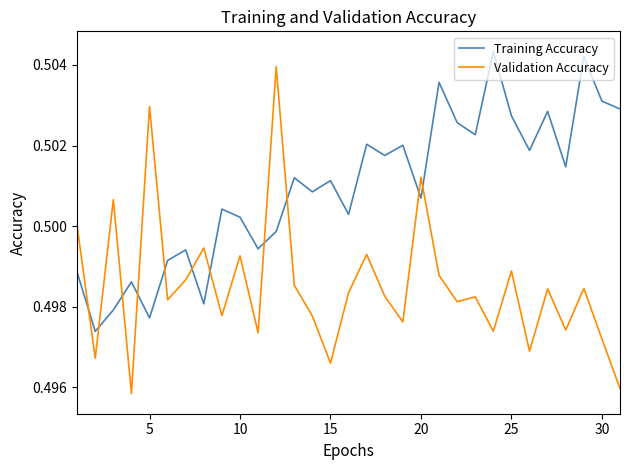

True or false: Validation Accuracy and Training Accuracy intersect in this chart.

True